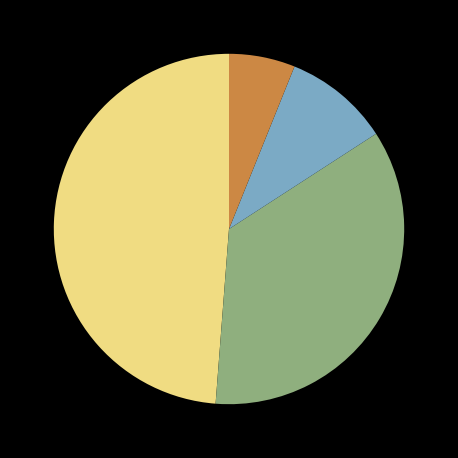

Is there a majority slice in this chart?

No